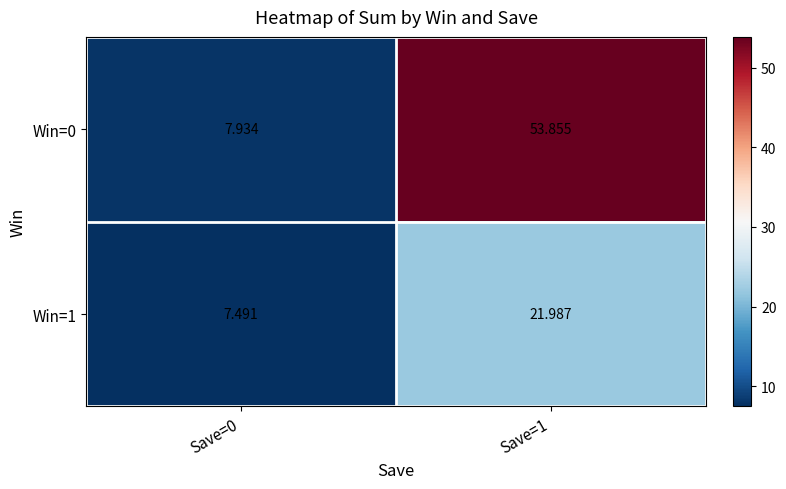

Which category has the lowest value across all series?

Save=0